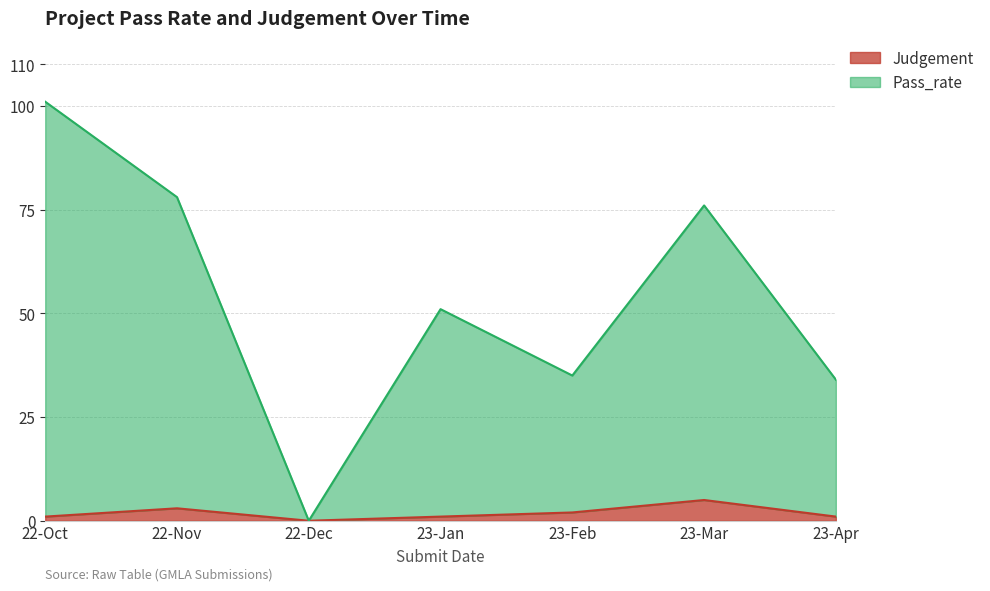

Reading left to right, list all the values displayed in this chart.

Judgement: 22-Oct=1	22-Nov=3	22-Dec=0	23-Jan=1	23-Feb=2	23-Mar=5	23-Apr=1
Pass_rate: 22-Oct=101	22-Nov=78	22-Dec=0	23-Jan=51	23-Feb=35	23-Mar=76	23-Apr=34